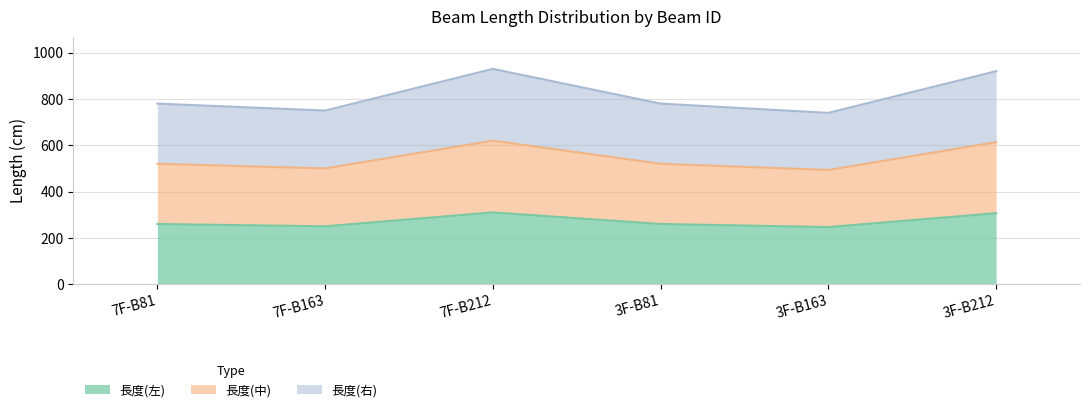

True or false: 長度(右) and 長度(中) intersect in this chart.

False